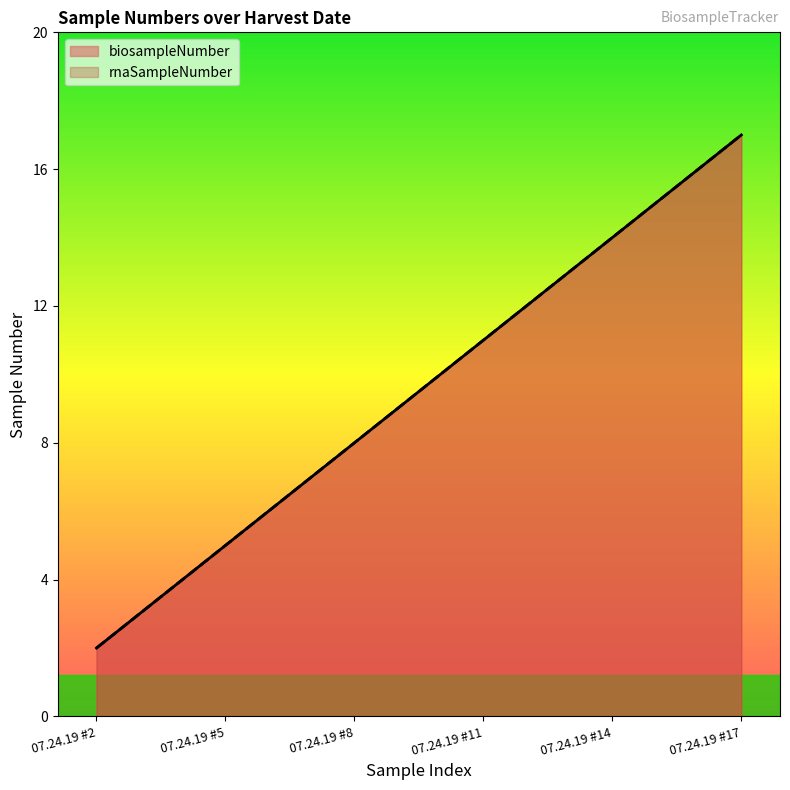

The value of rnaSampleNumber at 07.24.19 #2 is 1. True or false?

False